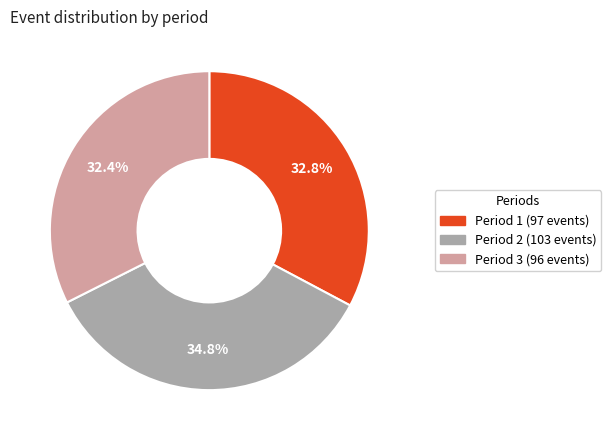

Is the sum of Period 1 and Period 3 greater than half?

Yes